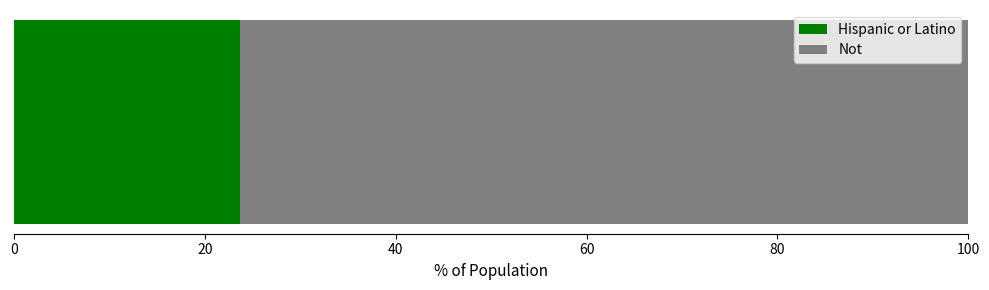

What is the maximum value for Hispanic or Latino?

23.7